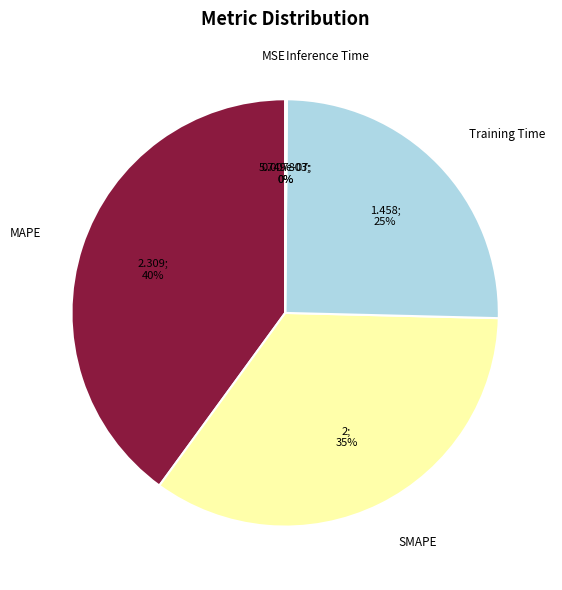

To the nearest percent, what is the difference between the largest and smallest slice percentages?

40%